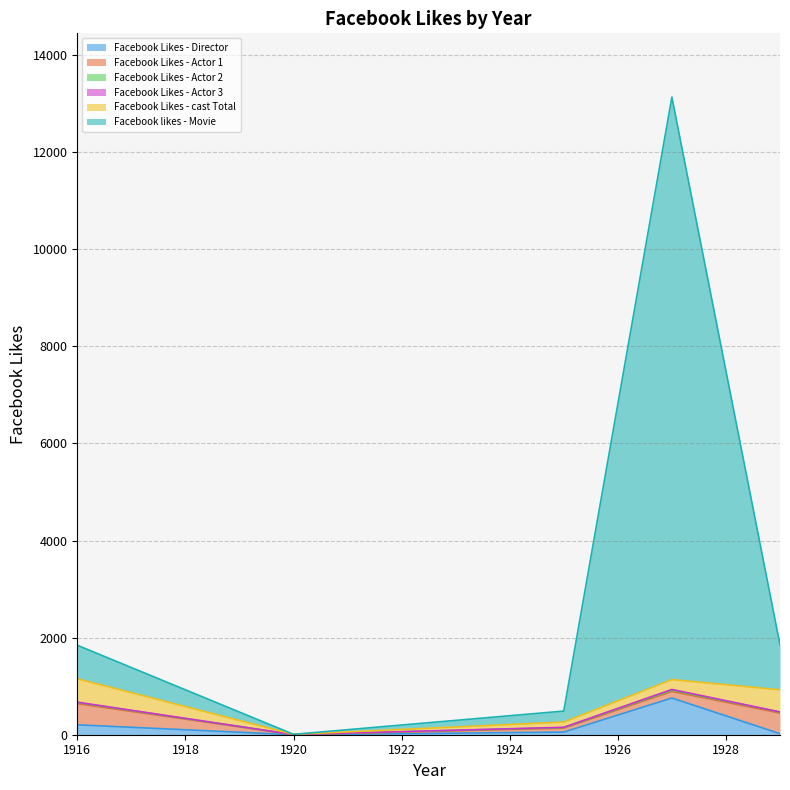

Reading left to right, extract all data points from this chart.

Facebook Likes - Director: 1916=204	1920=0	1925=54	1927=756	1929=21
Facebook Likes - Actor 1: 1916=436	1920=2	1925=81	1927=136	1929=426
Facebook Likes - Actor 2: 1916=22	1920=2	1925=12	1927=23	1929=20
Facebook Likes - Actor 3: 1916=9	1920=0	1925=6	1927=18	1929=3
Facebook Likes - cast Total: 1916=481	1920=4	1925=108	1927=203	1929=455
Facebook likes - Movie: 1916=691	1920=0	1925=226	1927=12000	1929=926